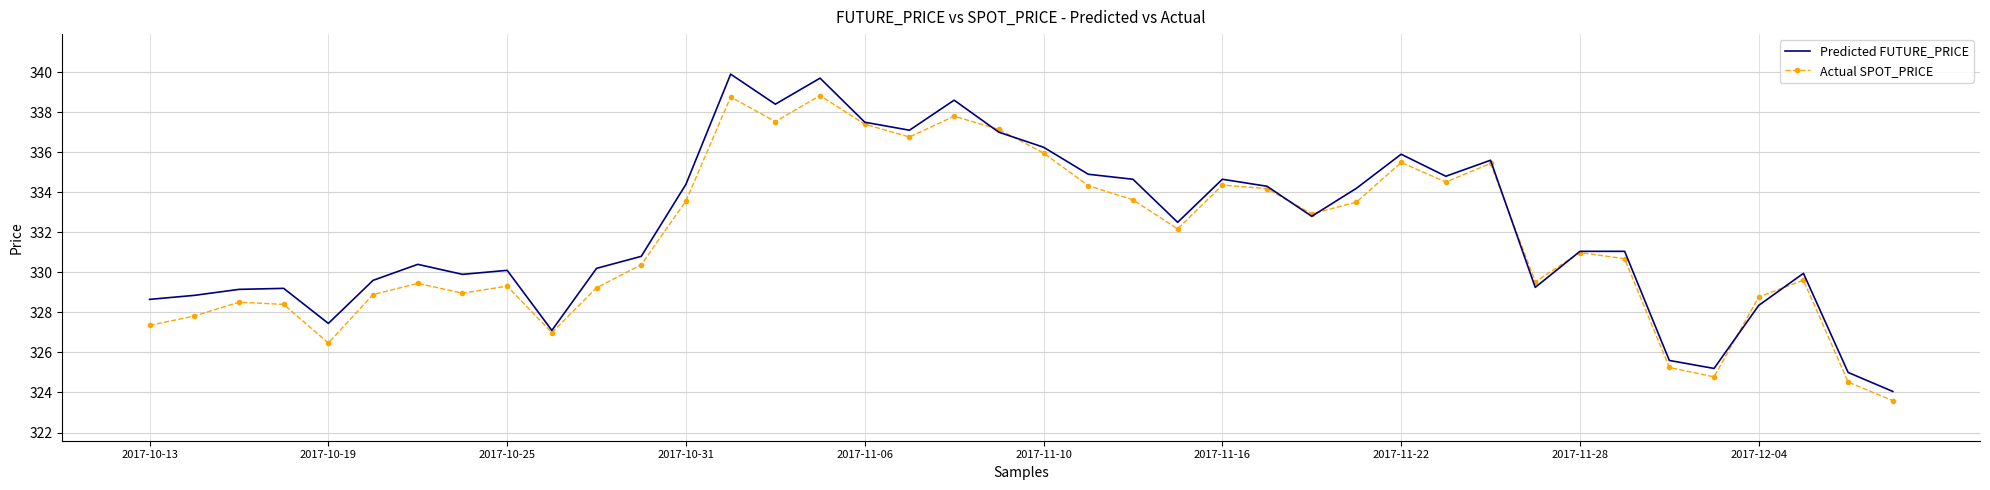

What is the lowest value of the Actual SPOT_PRICE series?

323.6